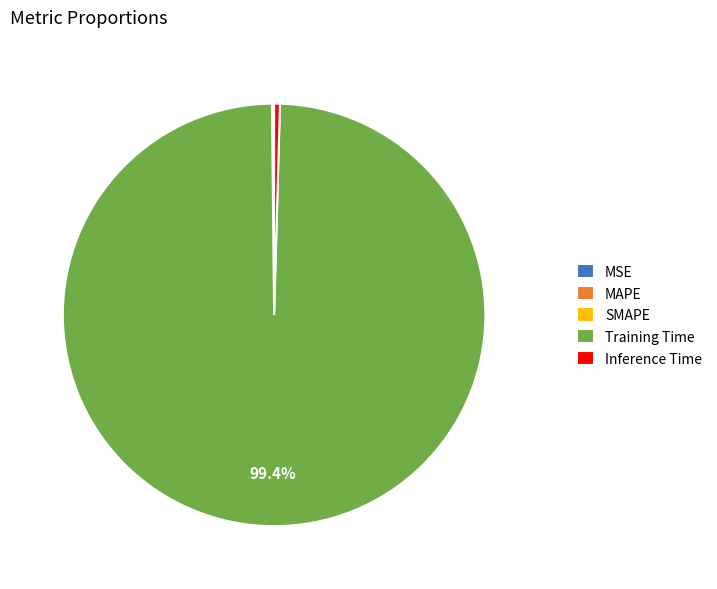

What is the majority slice?

Training Time